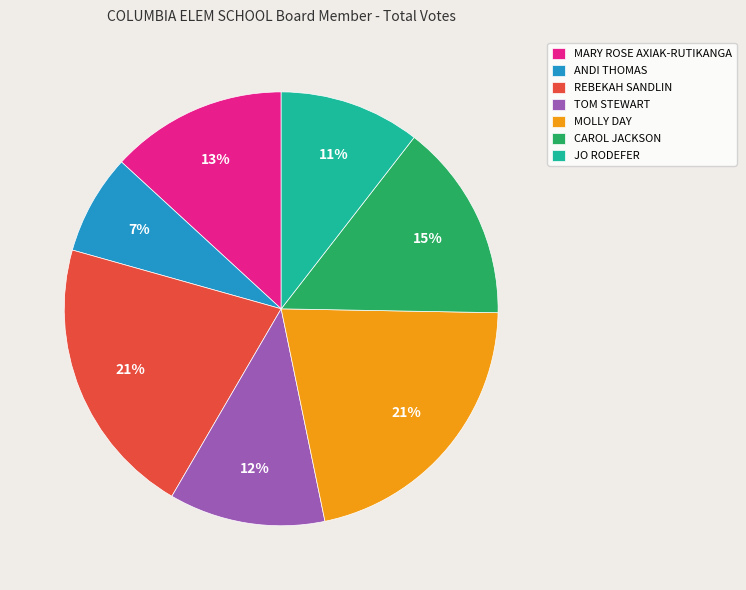

Between ANDI THOMAS and JO RODEFER, which is larger?

JO RODEFER